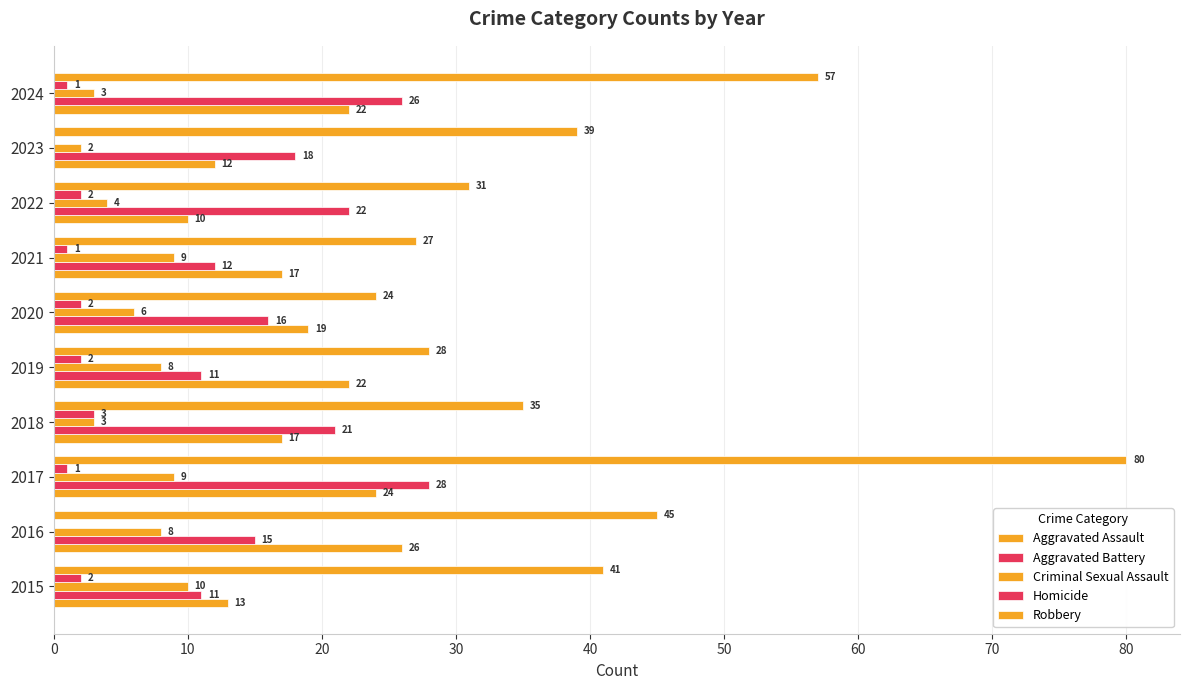

How many distinct data groups are displayed?

5